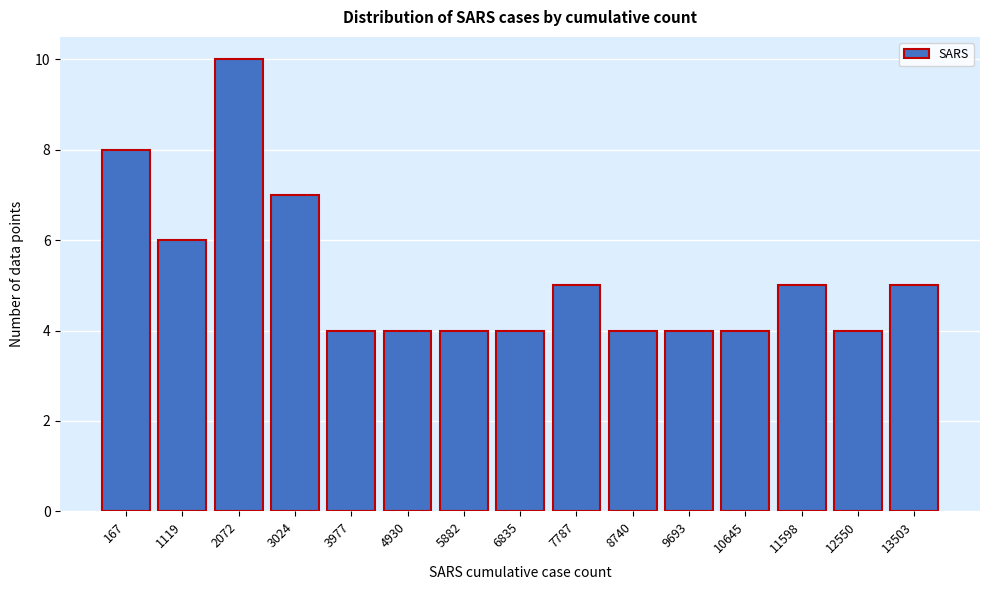

Reading right to left, extract all data points from this chart.

13503=5	12550=4	11598=5	10645=4	9693=4	8740=4	7787=5	6835=4	5882=4	4930=4	3977=4	3024=7	2072=10	1119=6	167=8